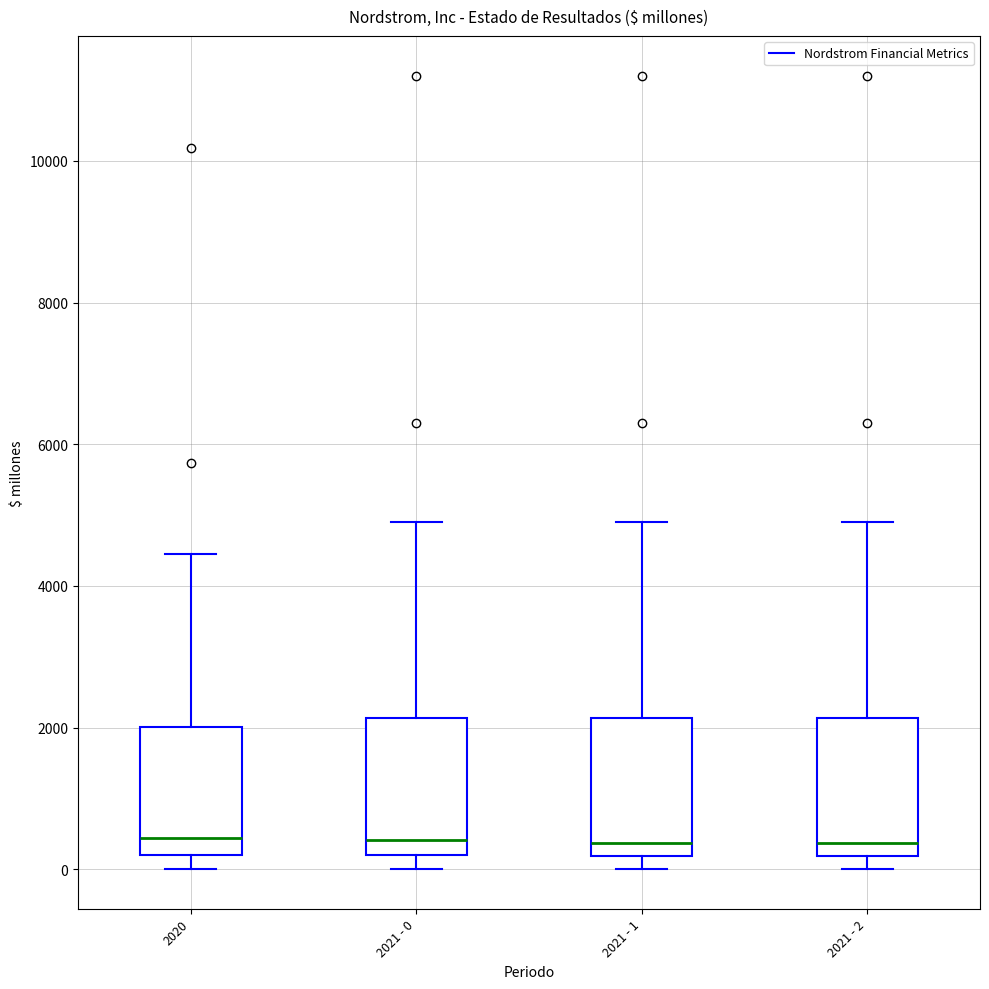

Reading left to right, read every box against the y-axis: the position of its median line, the range the box covers, and the ends of its whiskers. The values are not printed on the chart, so give them approximately, as read against the axis.

2020: median 400, box 200 to 2000, whiskers 0 to 4400
2021 - 0: median 400, box 200 to 2200, whiskers 0 to 5000
2021 - 1: median 400, box 200 to 2200, whiskers 0 to 5000
2021 - 2: median 400, box 200 to 2200, whiskers 0 to 5000